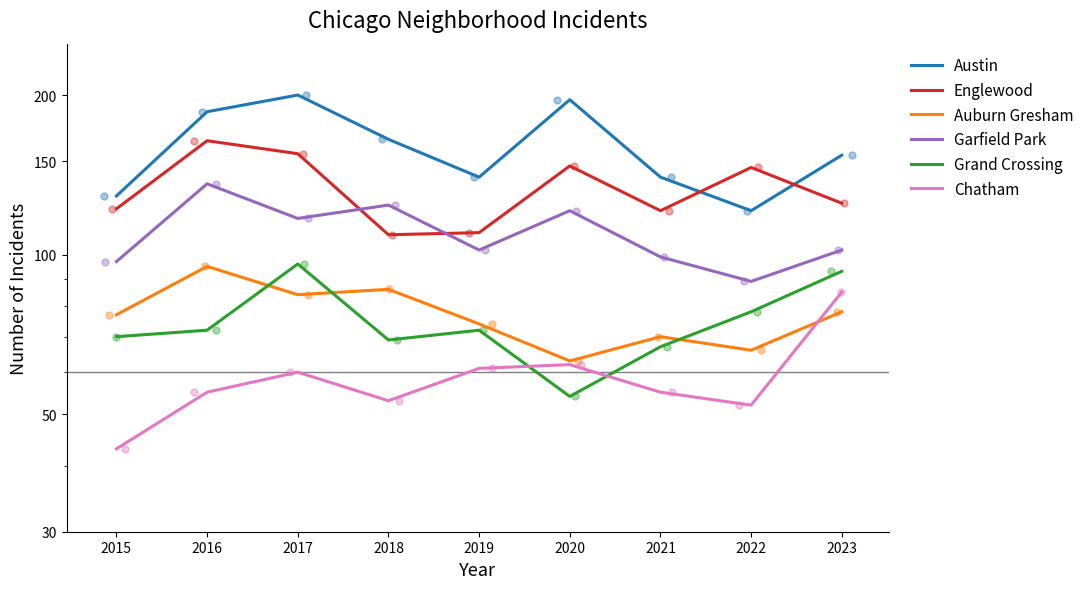

Which series has the largest Y range (max minus min)?

Austin